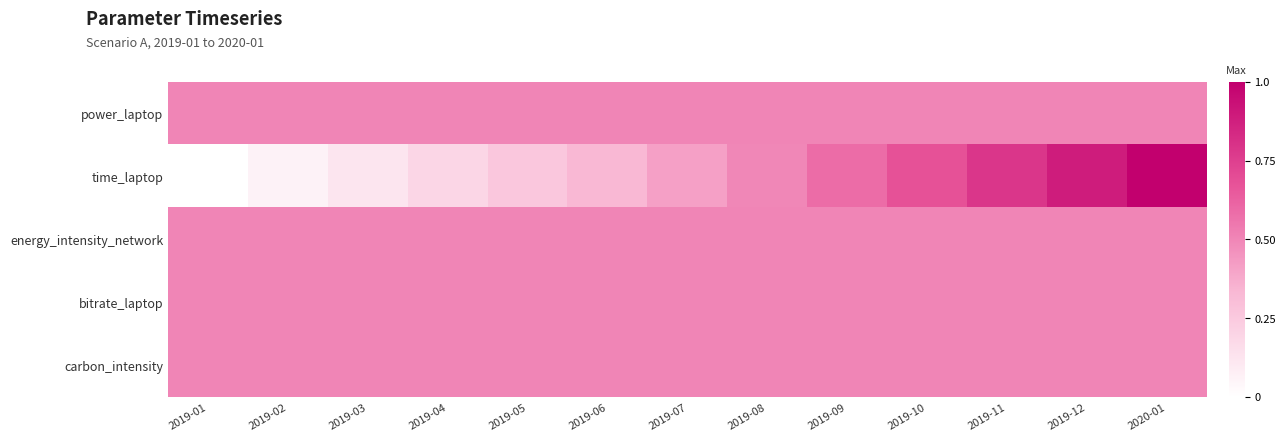

Reading left to right, list all the values displayed in this chart.

power_laptop: 2019-01=0.5	2019-02=0.5	2019-03=0.5	2019-04=0.5	2019-05=0.5	2019-06=0.5	2019-07=0.5	2019-08=0.5	2019-09=0.5	2019-10=0.5	2019-11=0.5	2019-12=0.5	2020-01=0.5
time_laptop: 2019-01=0.0	2019-02=0.1	2019-03=0.1	2019-04=0.2	2019-05=0.3	2019-06=0.3	2019-07=0.4	2019-08=0.5	2019-09=0.6	2019-10=0.7	2019-11=0.8	2019-12=0.9	2020-01=1.0
energy_intensity_network: 2019-01=0.5	2019-02=0.5	2019-03=0.5	2019-04=0.5	2019-05=0.5	2019-06=0.5	2019-07=0.5	2019-08=0.5	2019-09=0.5	2019-10=0.5	2019-11=0.5	2019-12=0.5	2020-01=0.5
bitrate_laptop: 2019-01=0.5	2019-02=0.5	2019-03=0.5	2019-04=0.5	2019-05=0.5	2019-06=0.5	2019-07=0.5	2019-08=0.5	2019-09=0.5	2019-10=0.5	2019-11=0.5	2019-12=0.5	2020-01=0.5
carbon_intensity: 2019-01=0.5	2019-02=0.5	2019-03=0.5	2019-04=0.5	2019-05=0.5	2019-06=0.5	2019-07=0.5	2019-08=0.5	2019-09=0.5	2019-10=0.5	2019-11=0.5	2019-12=0.5	2020-01=0.5